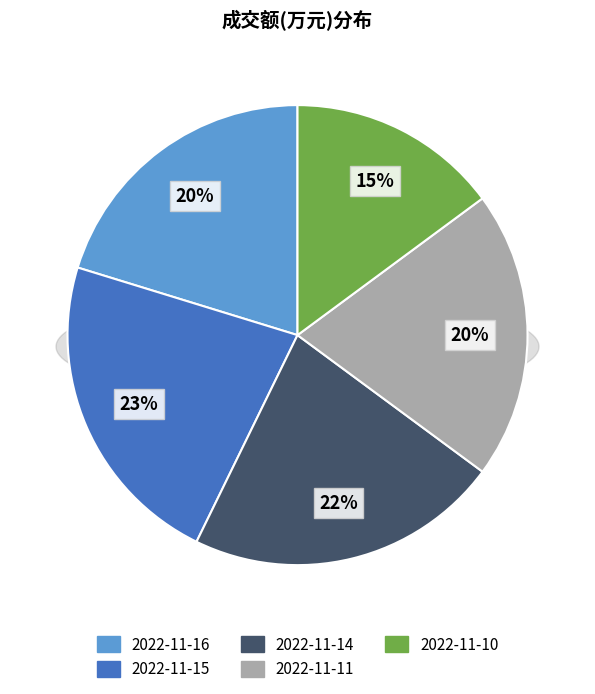

Is there any slice that represents more than half of the pie?

No